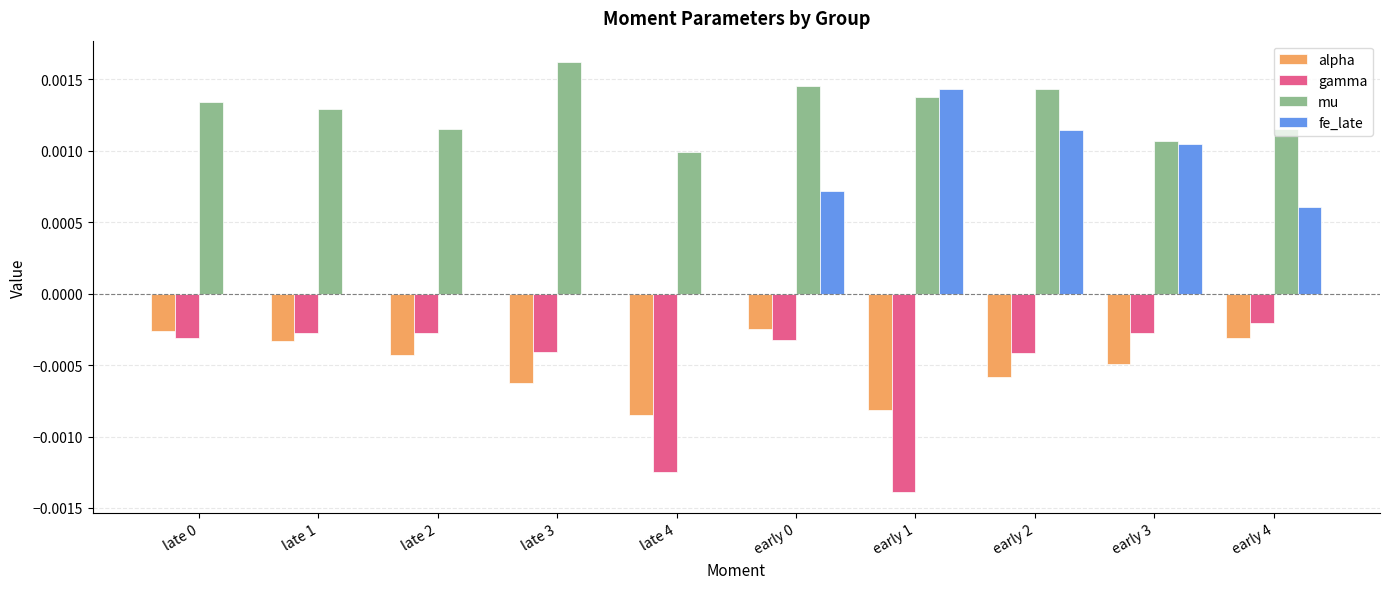

How many groups of bars are there?

10